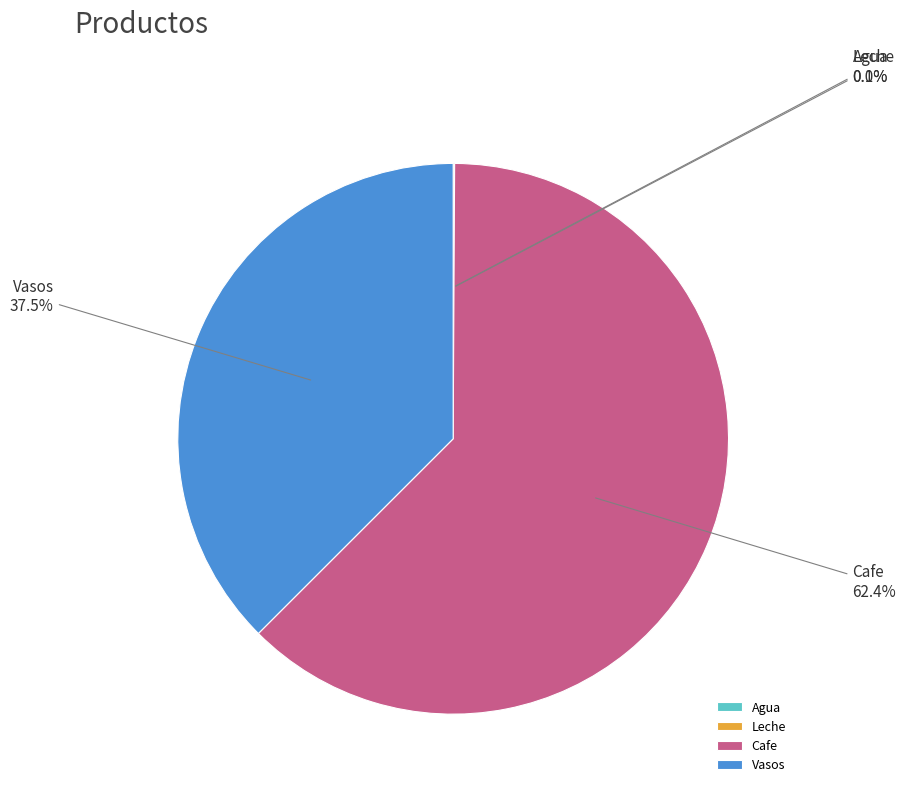

Does Cafe account for over 50% of the chart?

Yes